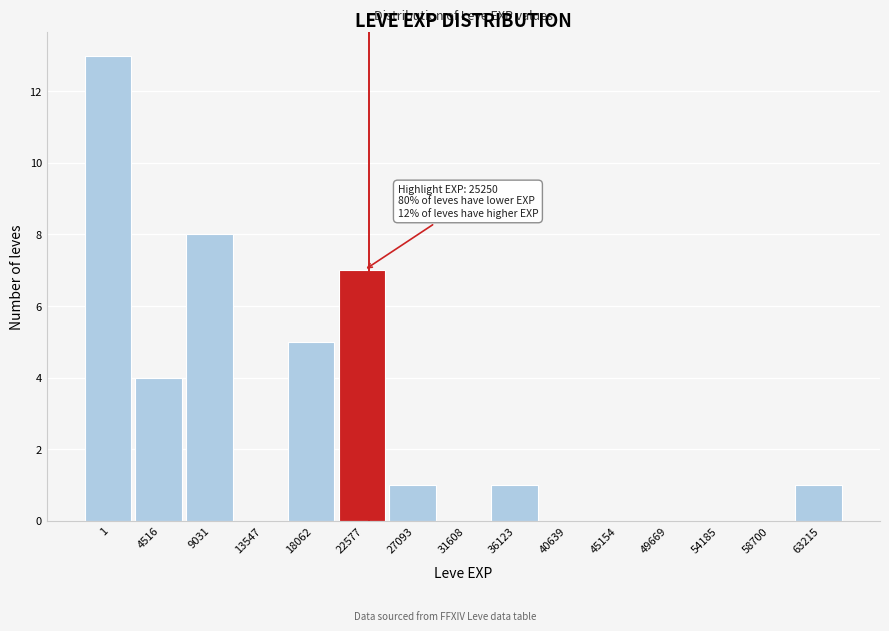

Reading left to right, extract all data points from this chart.

1=13	4516=4	9031=8	13547=0	18062=5	22577=7	27093=1	31608=0	36123=1	40639=0	45154=0	49669=0	54185=0	58700=0	63215=1